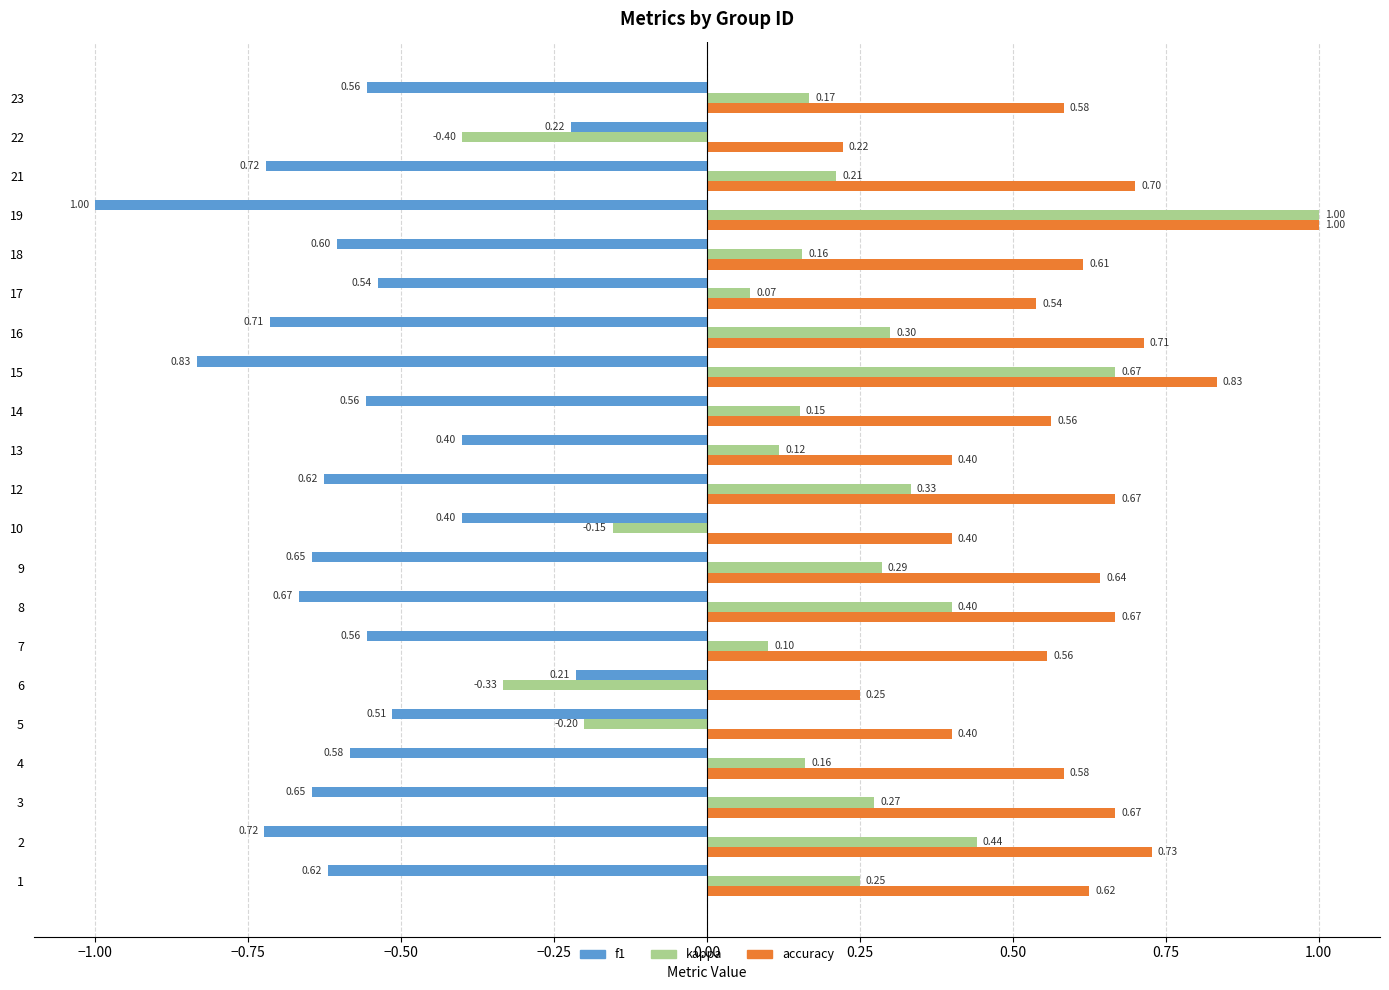

What is the difference between the second highest and minimum values in the kappa series?

1.1